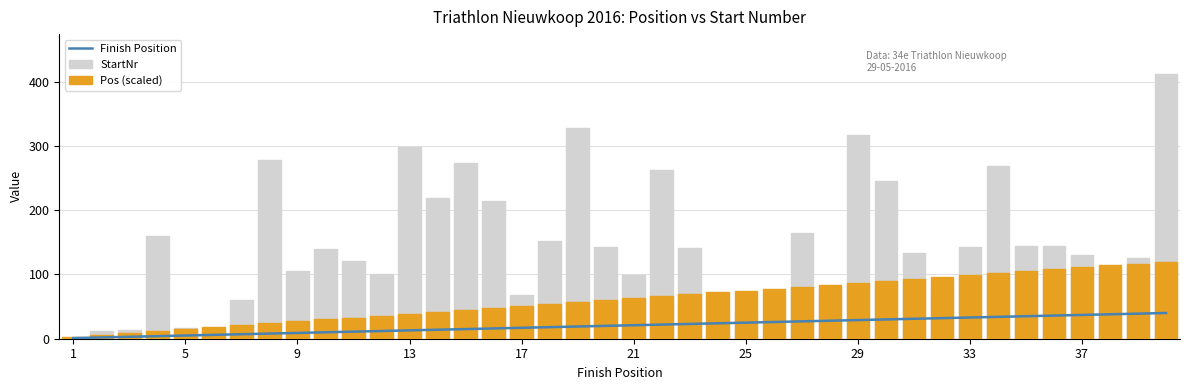

True or false: Pos (scaled) has a value of 7 at 5.

False